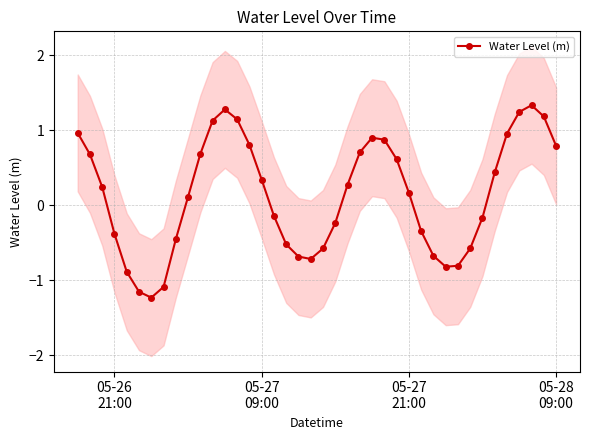

How many interior local peaks does the Water Level (m) series have?

3